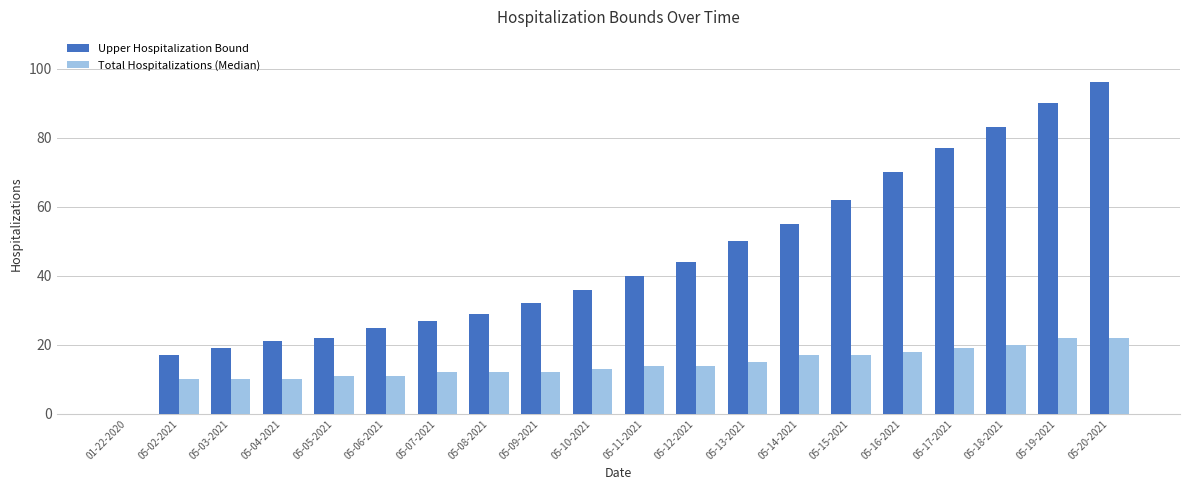

What is the difference between the Total Hospitalizations (Median) values at 05-02-2021 and 01-22-2020?

10